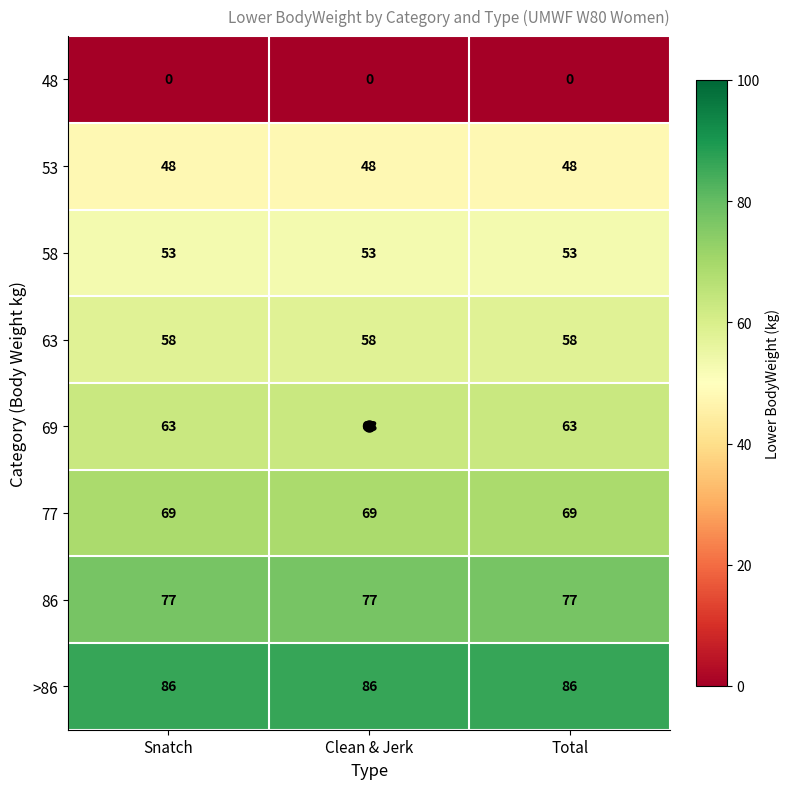

At how many categories does at least one series exceed 36?

3